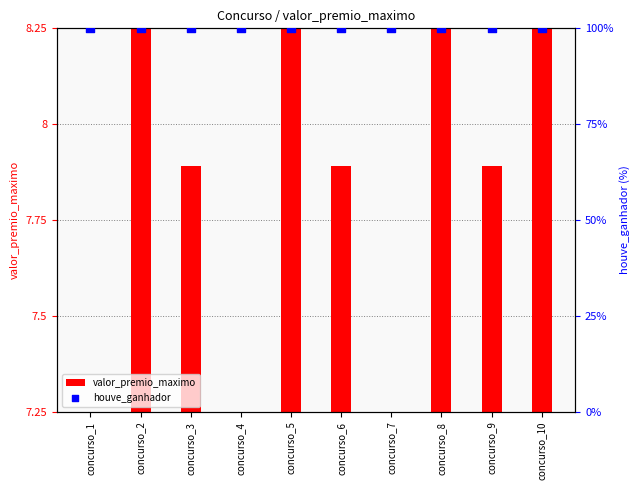

What is the total value across all series at concurso_10?

101.0